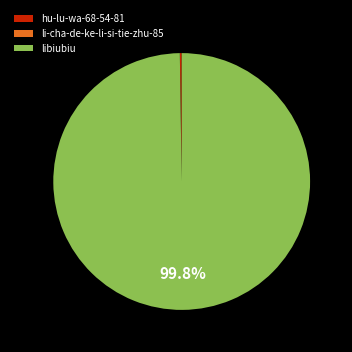

Does any single category account for the majority?

Yes